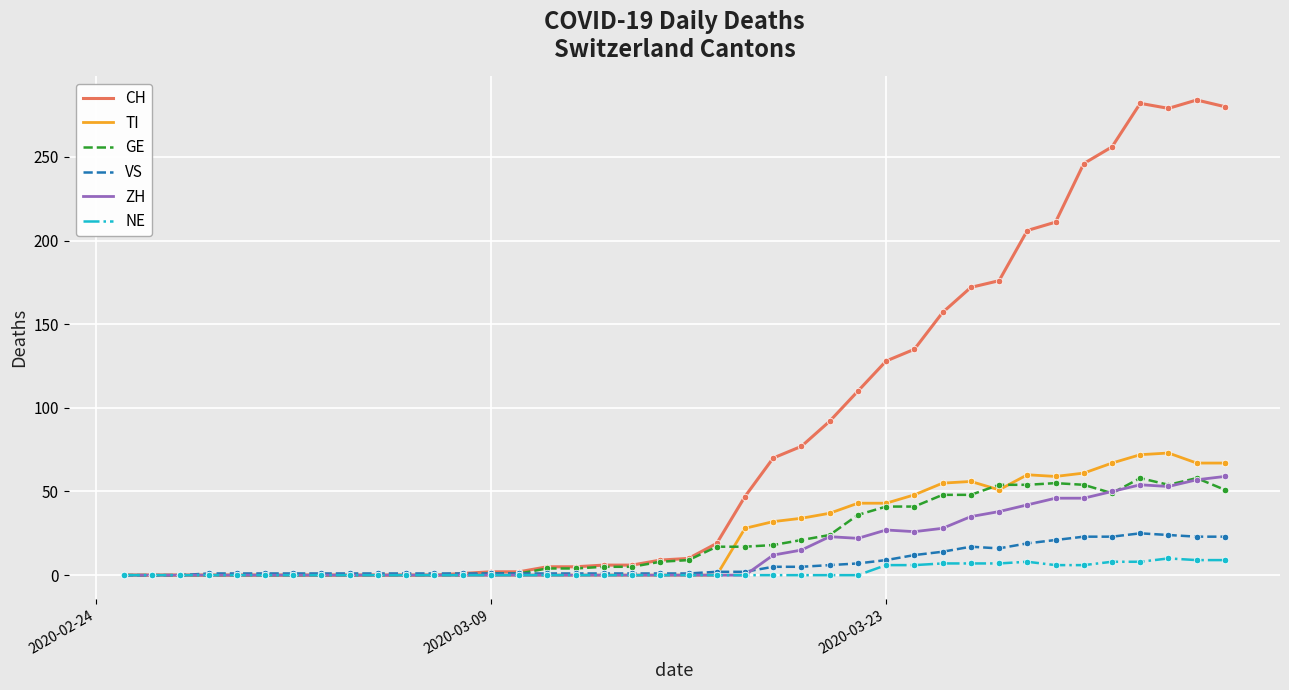

Which series has the largest total across all categories?

CH